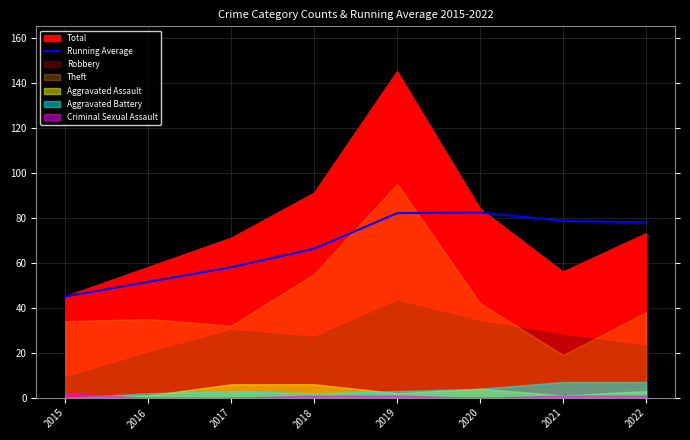

How many interior local peaks (higher than both neighbors) does the data have?

1